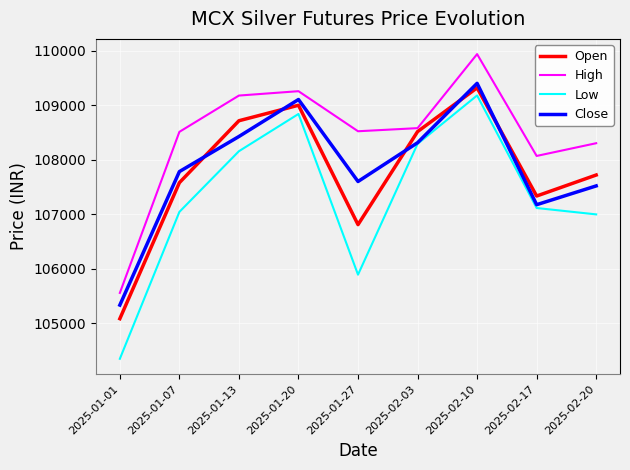

Which series changed the most between 2025-01-01 and 2025-01-20?

Low